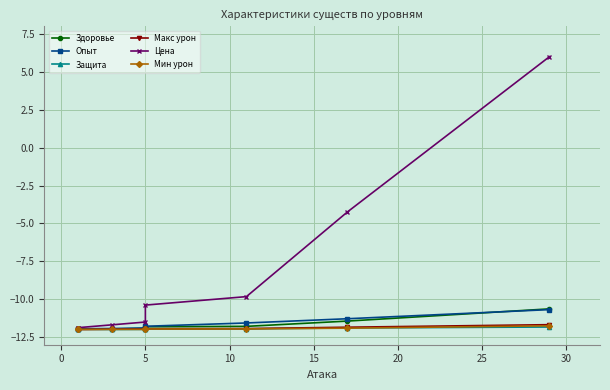

Reading left to right, extract all data points from this chart.

Здоровье: -12.0	-12.0	-12.0	-11.9	-11.8	-11.8	-11.4	-10.6
Опыт: -12.0	-12.0	-11.9	-11.9	-11.8	-11.6	-11.3	-10.7
Защита: -12.0	-12.0	-12.0	-12.0	-12.0	-12.0	-11.9	-11.8
Макс урон: -12.0	-12.0	-12.0	-12.0	-11.9	-11.9	-11.8	-11.7
Цена: -11.9	-11.9	-11.7	-11.5	-10.4	-9.8	-4.2	6.0
Мин урон: -12.0	-12.0	-12.0	-12.0	-12.0	-12.0	-11.9	-11.8